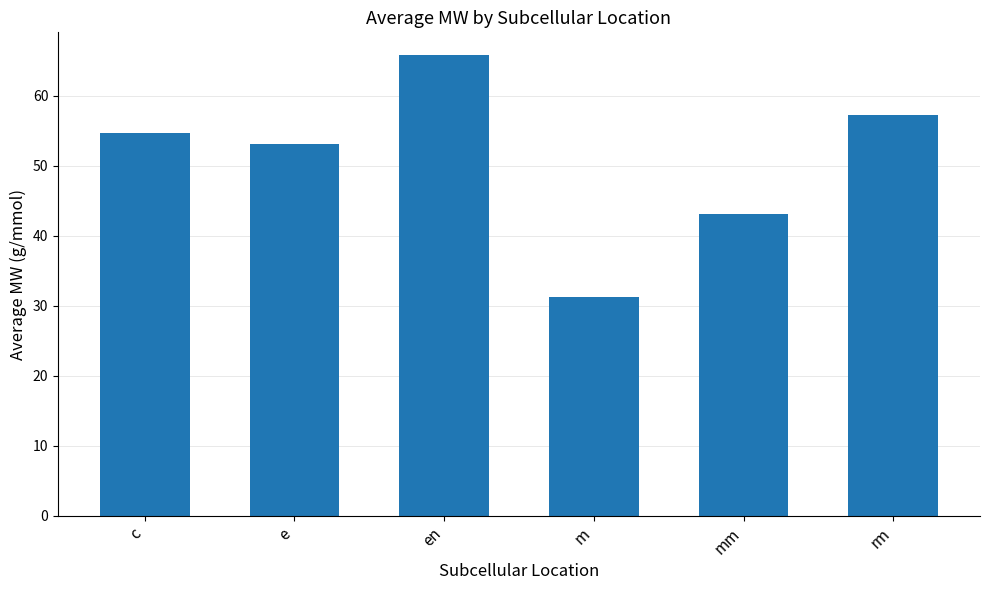

Approximately how many times larger is the value at m compared to rm?

0.5